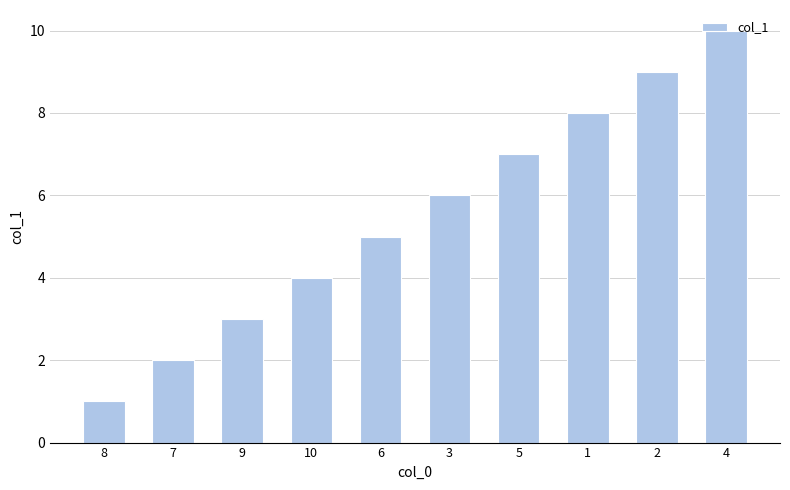

Reading right to left, extract all data points from this chart.

4=10	2=9	1=8	5=7	3=6	6=5	10=4	9=3	7=2	8=1